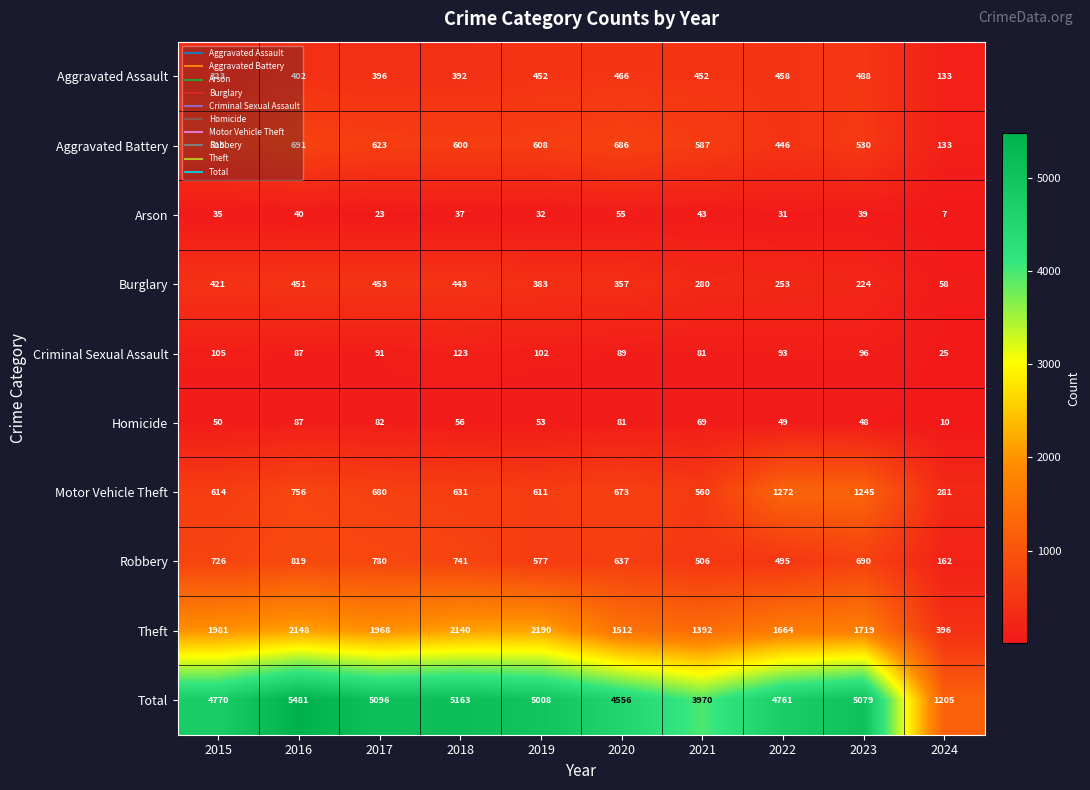

At how many categories does at least one series exceed 3700?

9